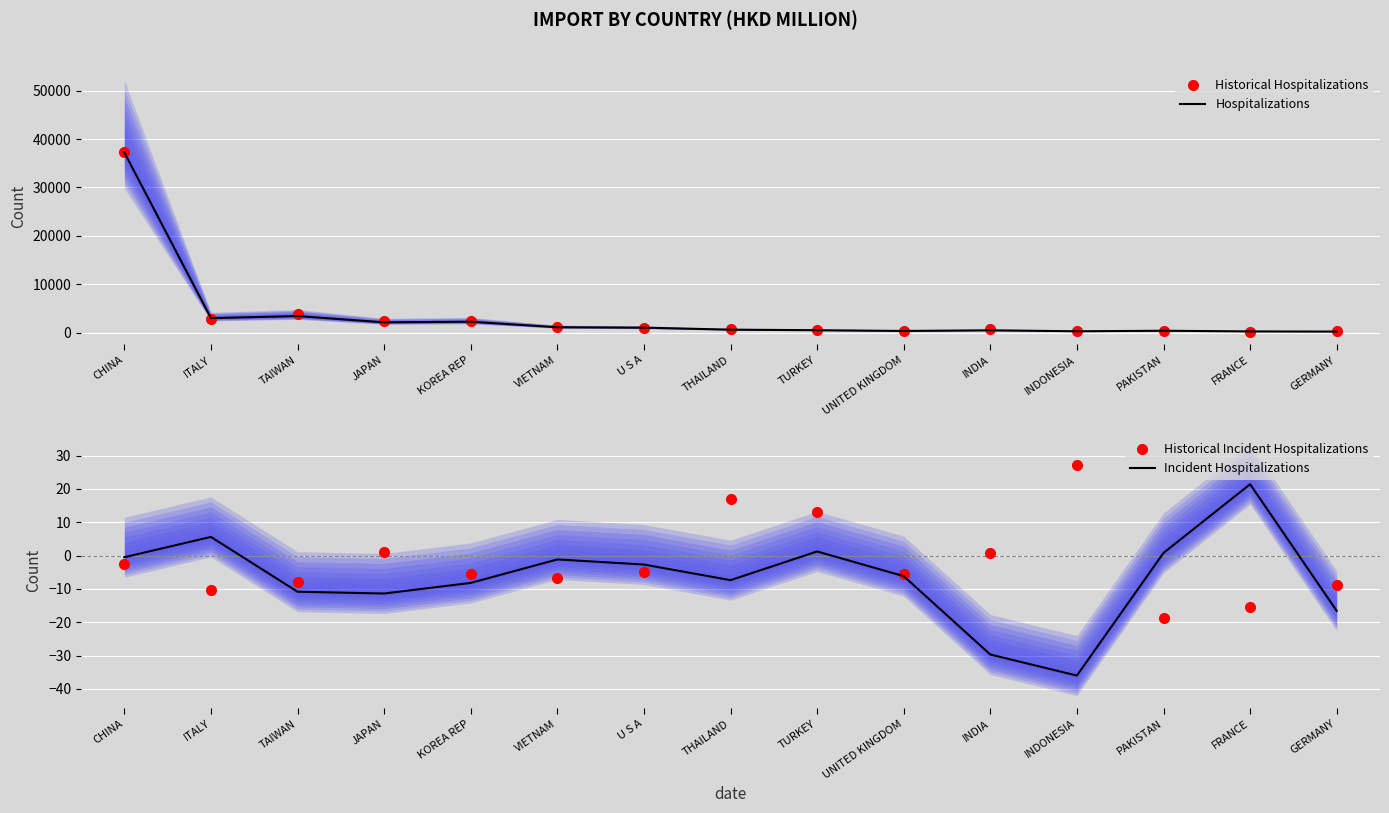

Which category has the highest value in the Incident Hospitalizations series?

FRANCE